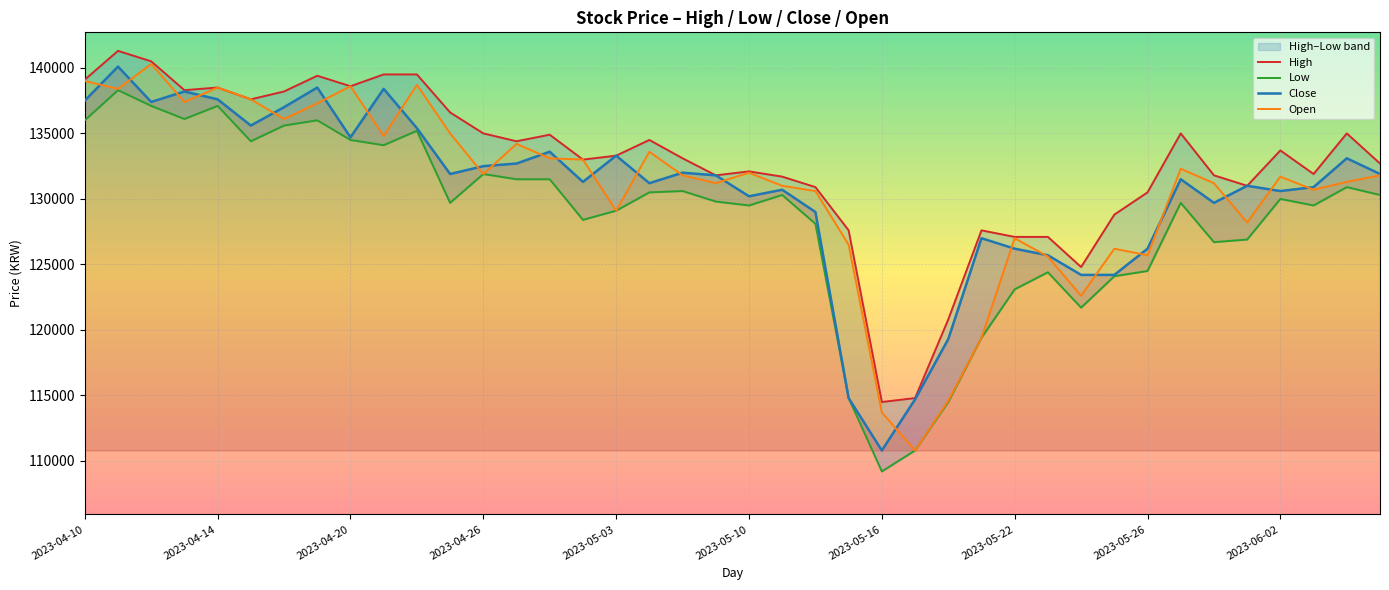

Is it true that Close equals 67864 at 26?

False